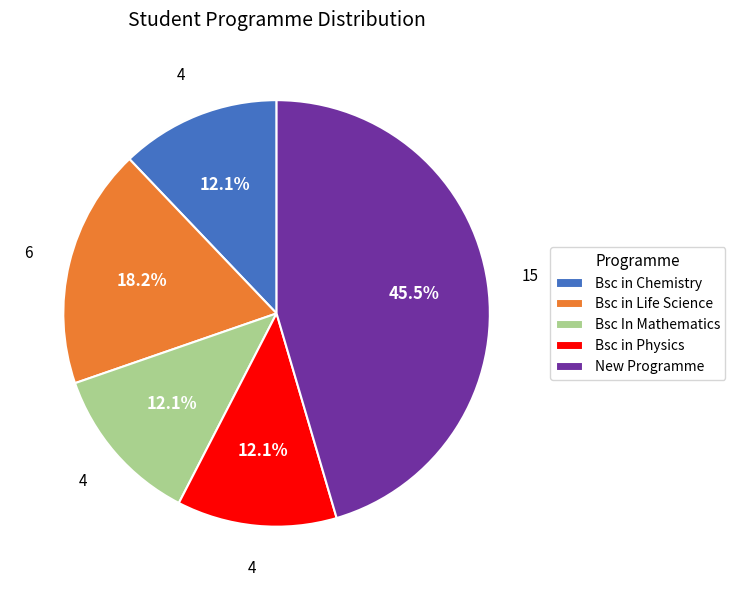

How many segments does this pie chart have?

5